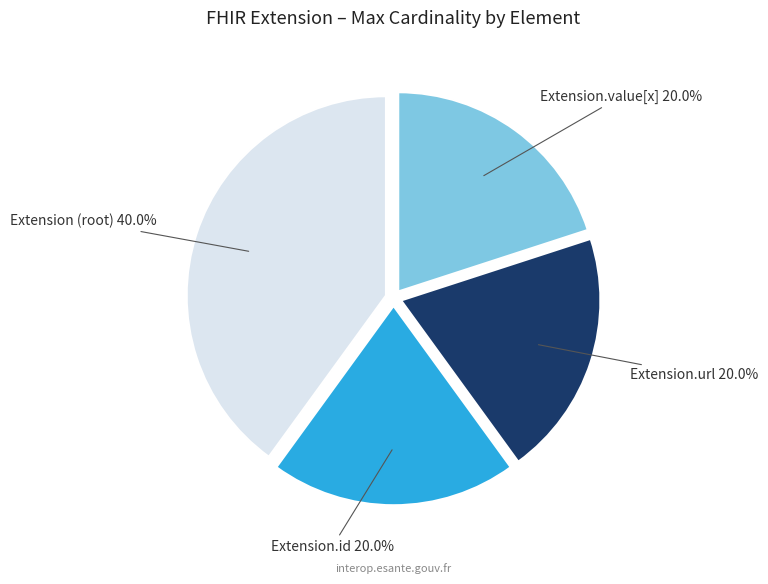

What is the total percentage of Extension.value[x] and Extension (root)?

60.0%